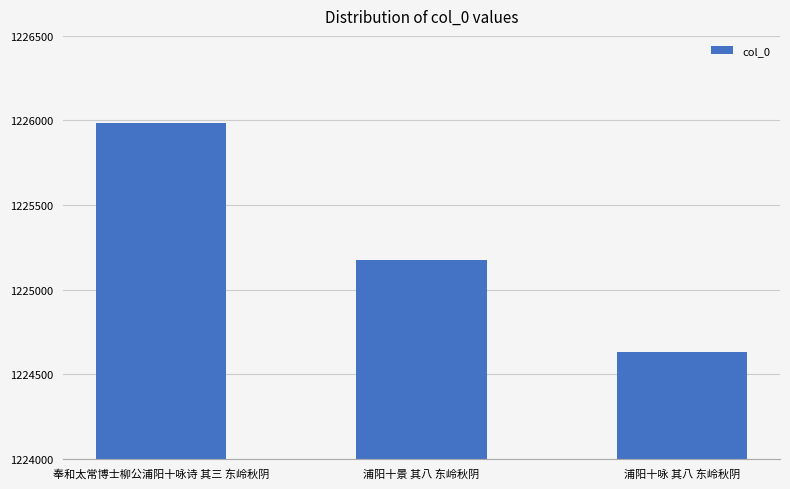

List the labels in order of value, smallest first.

浦阳十咏 其八 东岭秋阴, 浦阳十景 其八 东岭秋阴, 奉和太常博士柳公浦阳十咏诗 其三 东岭秋阴